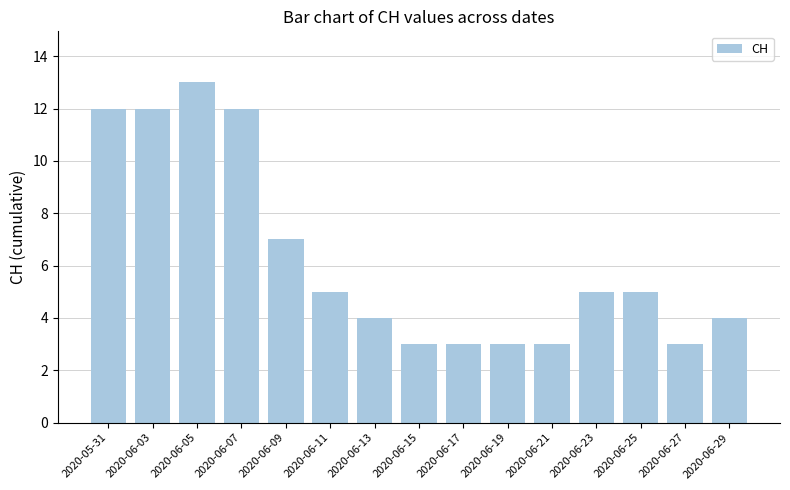

What is the smallest value displayed?

3